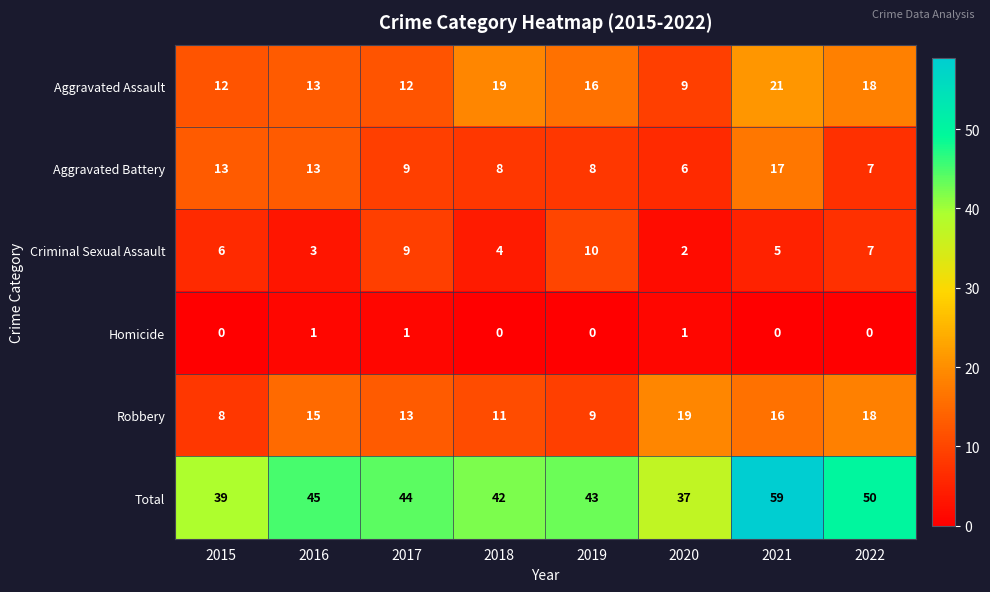

What is the total value across all series at 2019?

86